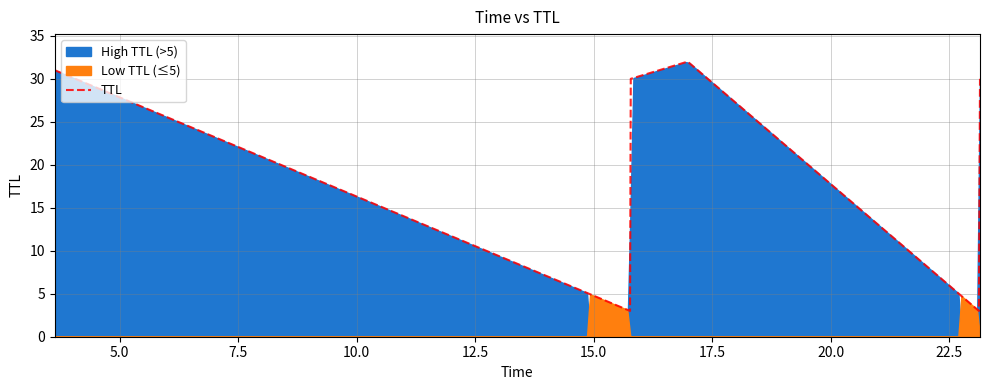

Does the chart display data point markers on the line(s)?

No